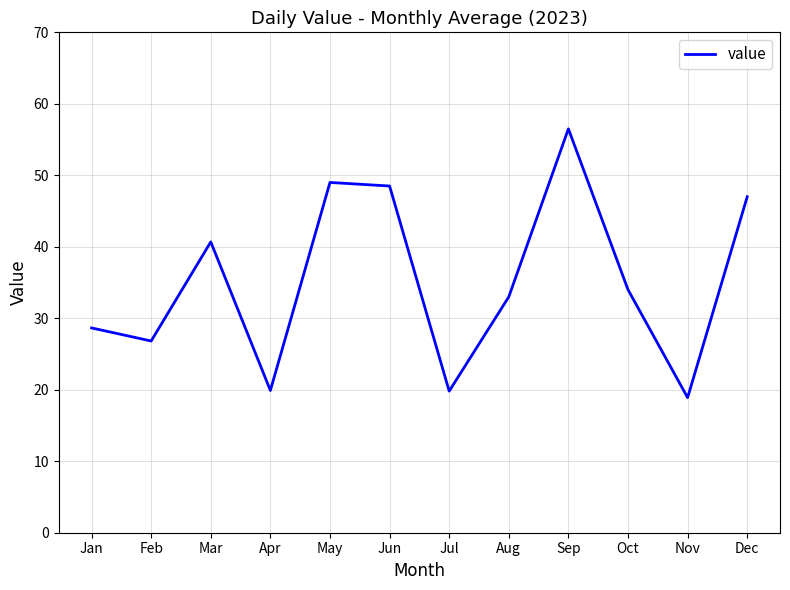

The value at Jun is 48.5. True or false?

True